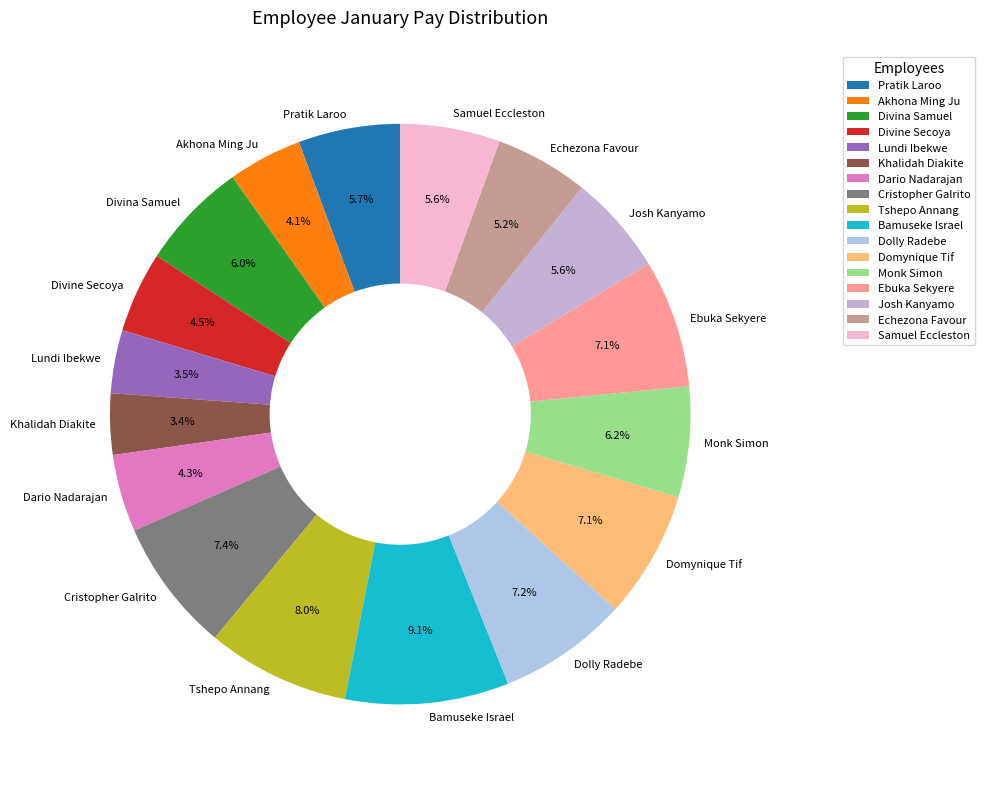

Between Ebuka Sekyere and Monk Simon, which is larger?

Ebuka Sekyere